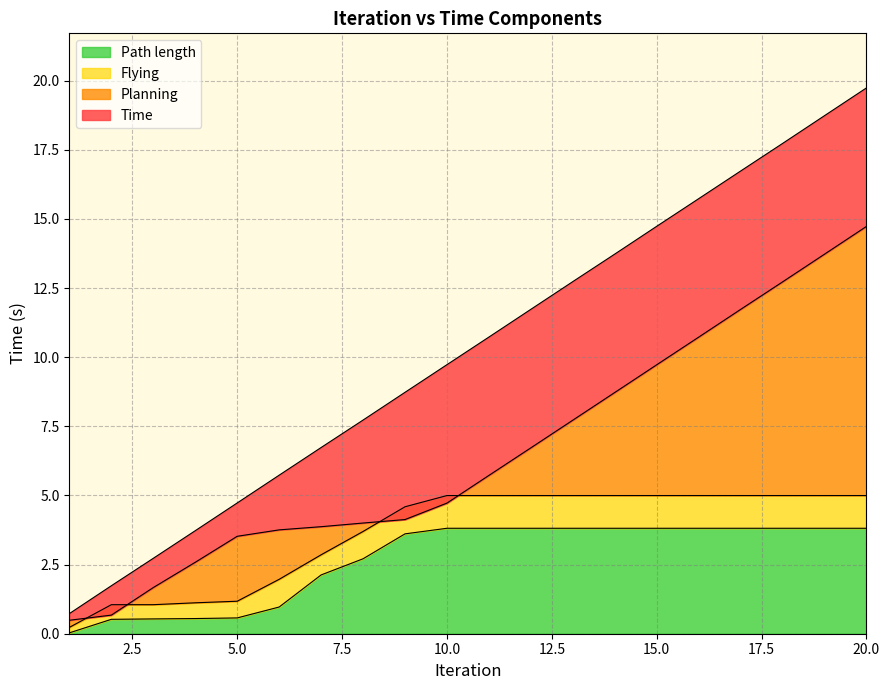

True or false: Flying has a value of 5.0 at 16.

True